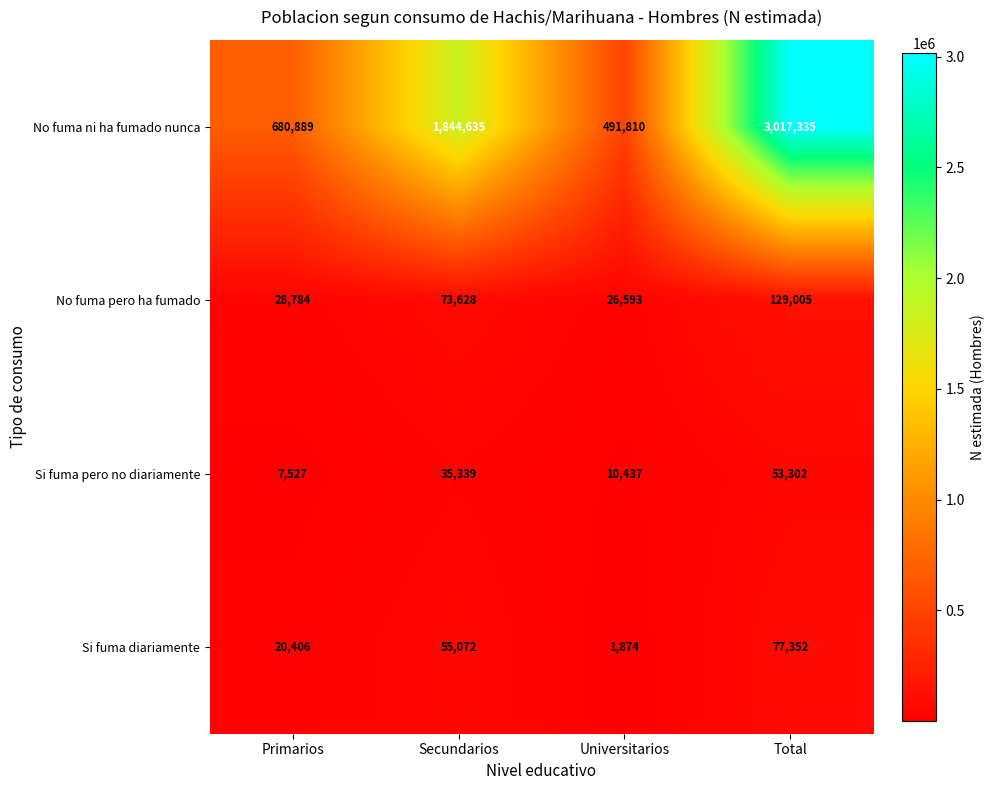

How many categories are shown in the chart?

4